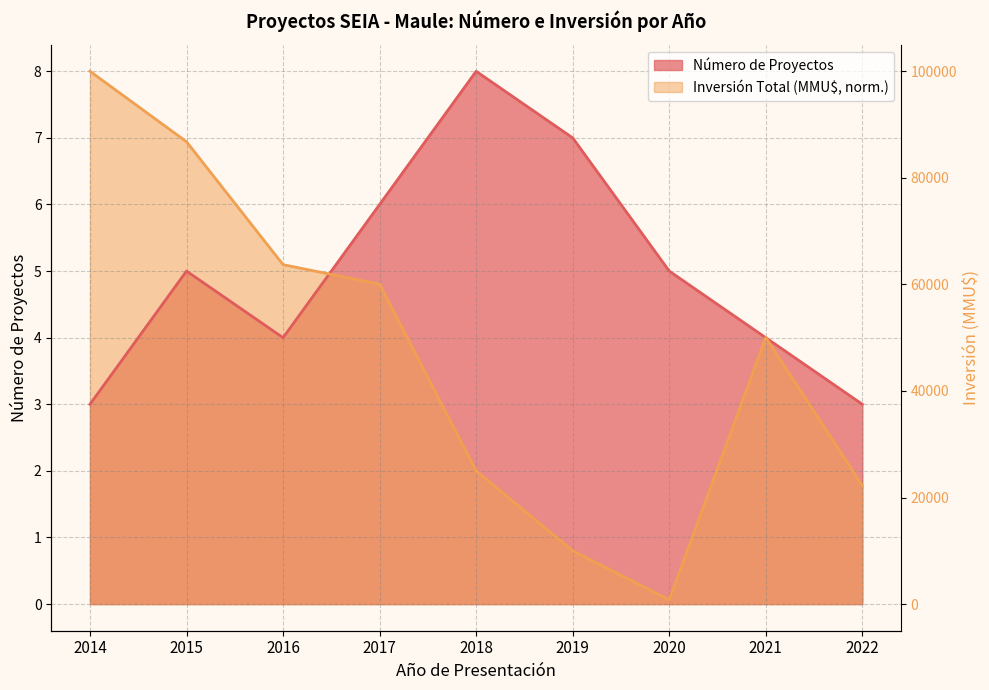

Rank the series at 2016 from highest to lowest value.

Inversión Total (MMU$), Número de Proyectos